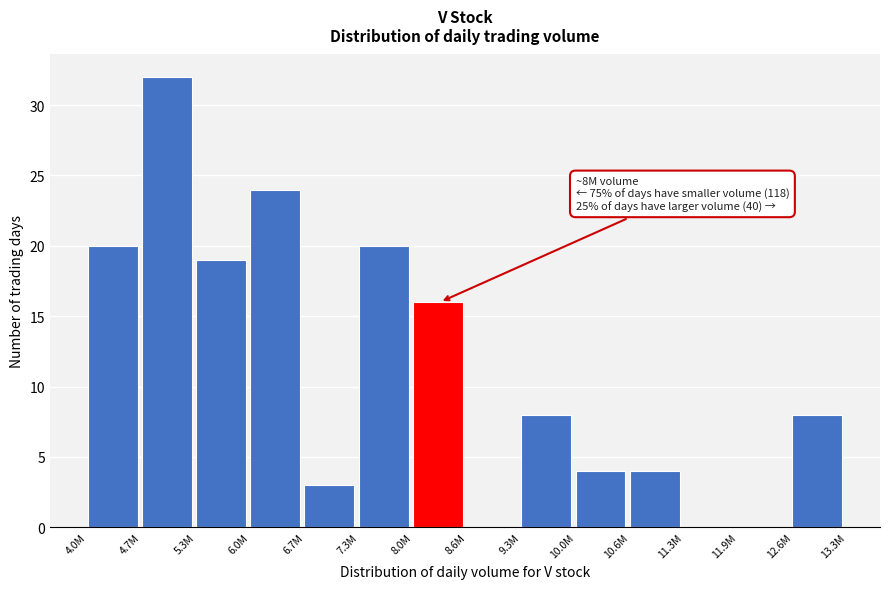

Reading left to right, extract all data points from this chart.

4.0M=20	4.7M=32	5.3M=19	6.0M=24	6.7M=3	7.3M=20	8.0M=16	8.6M=0	9.3M=8	10.0M=4	10.6M=4	11.3M=0	11.9M=0	12.6M=8